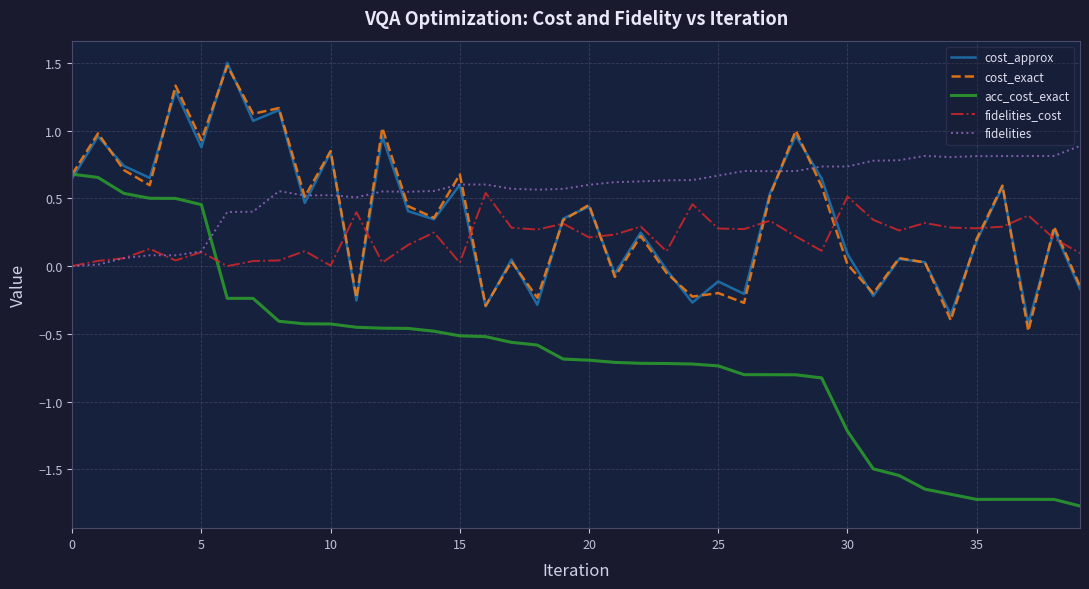

What is the greatest value displayed?

1.5